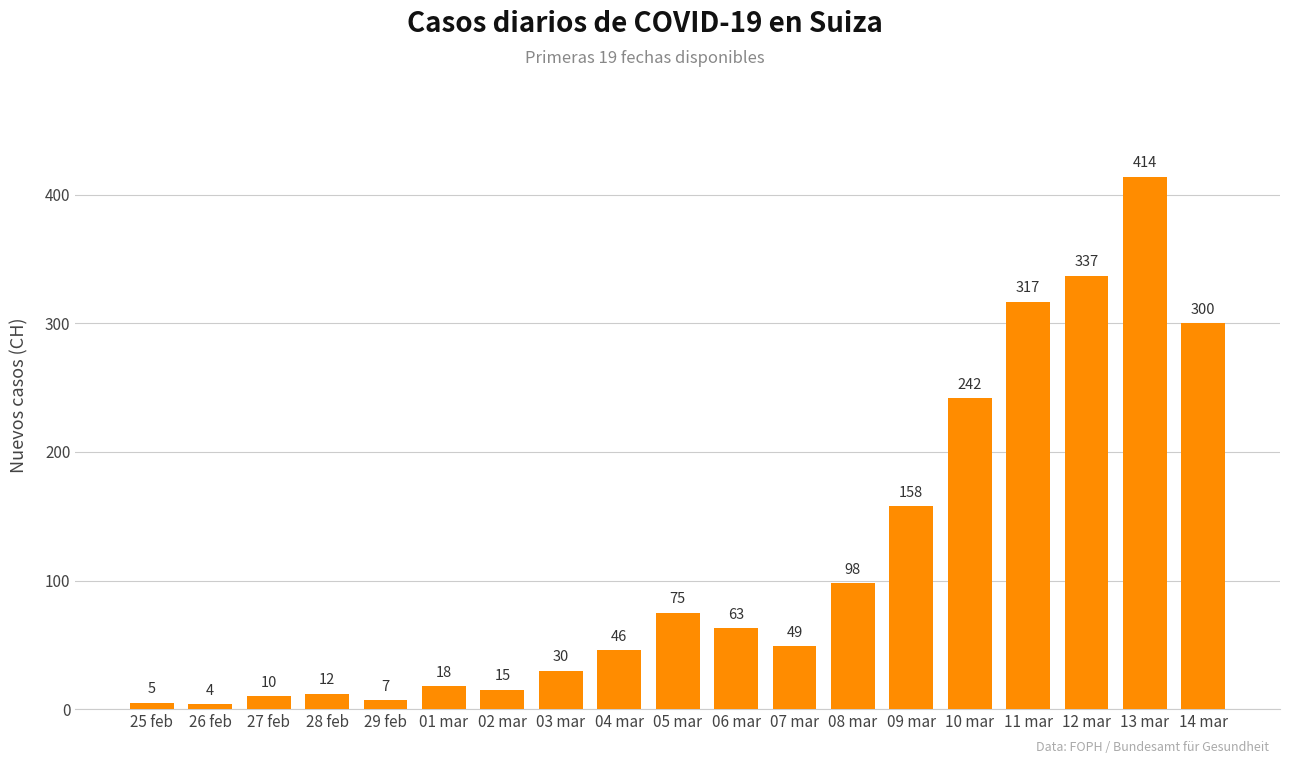

How many series are shown in this chart?

1